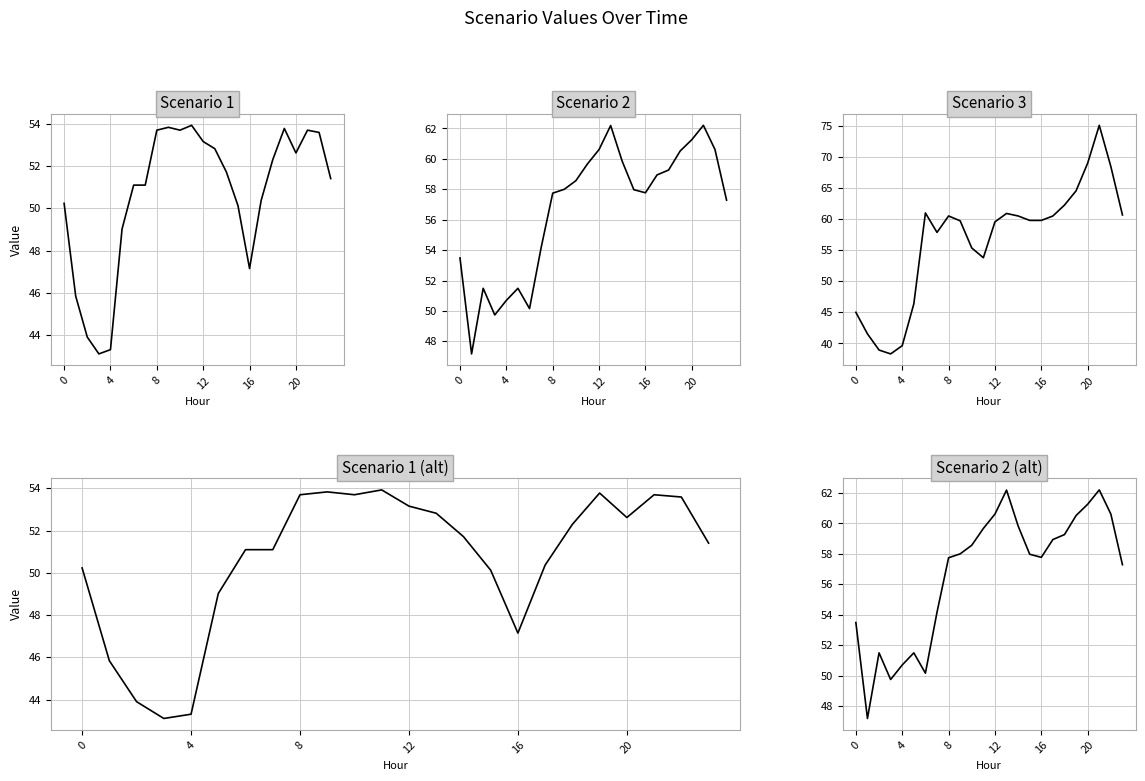

Is this an area chart (filled region under the line)?

No